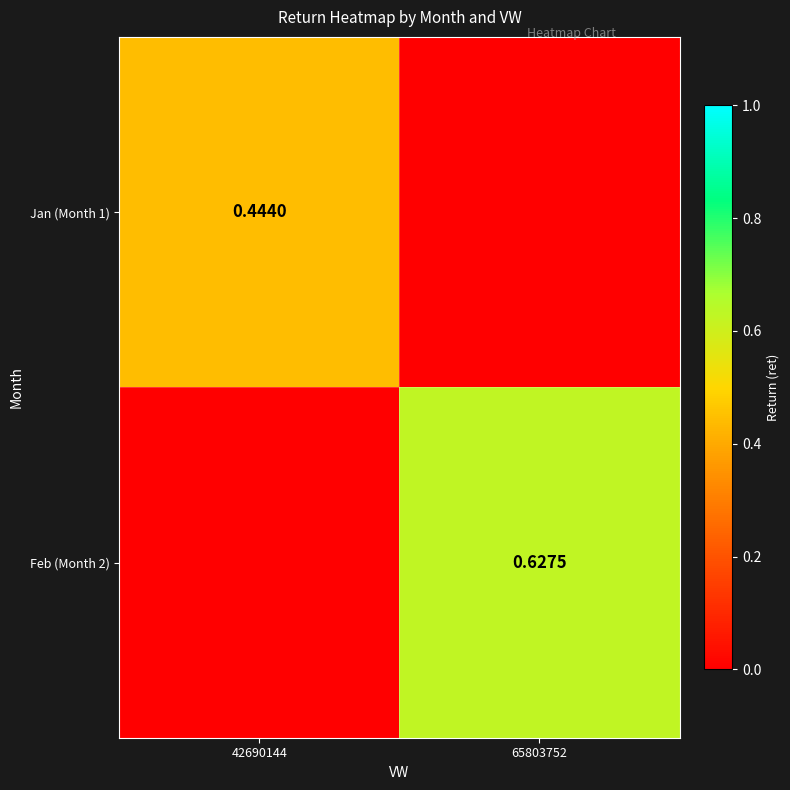

What is the total value across all series at 65803752?

0.6